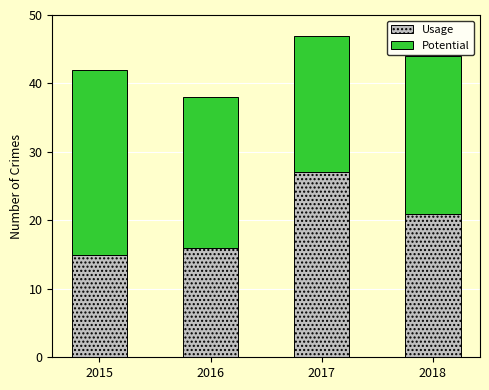

At which category is the sum across all series the highest?

2017